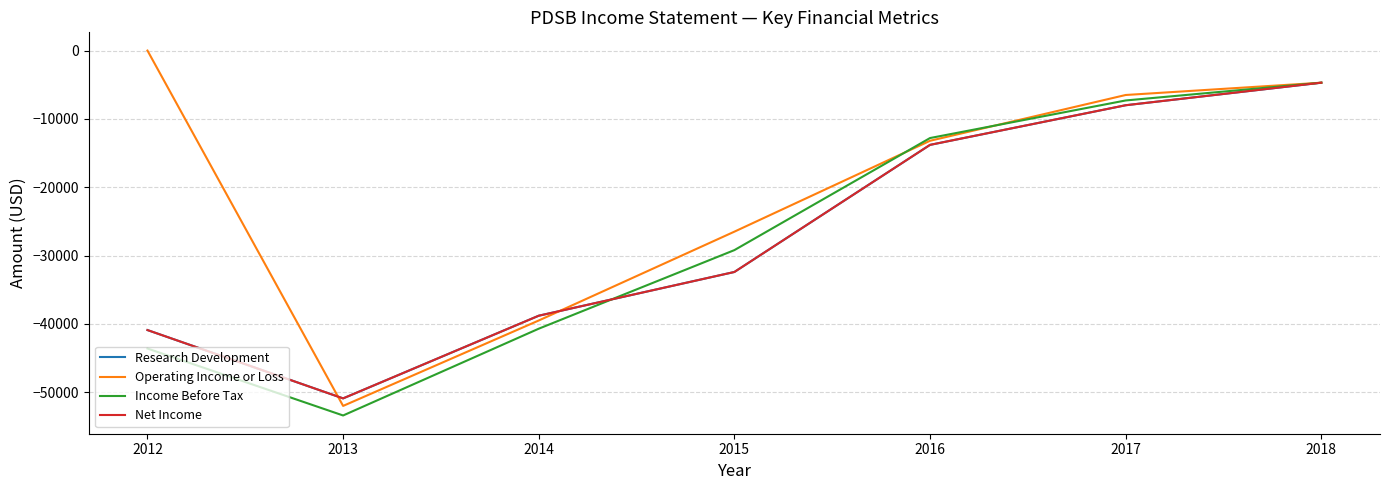

Does the chart have visible grid lines?

Yes